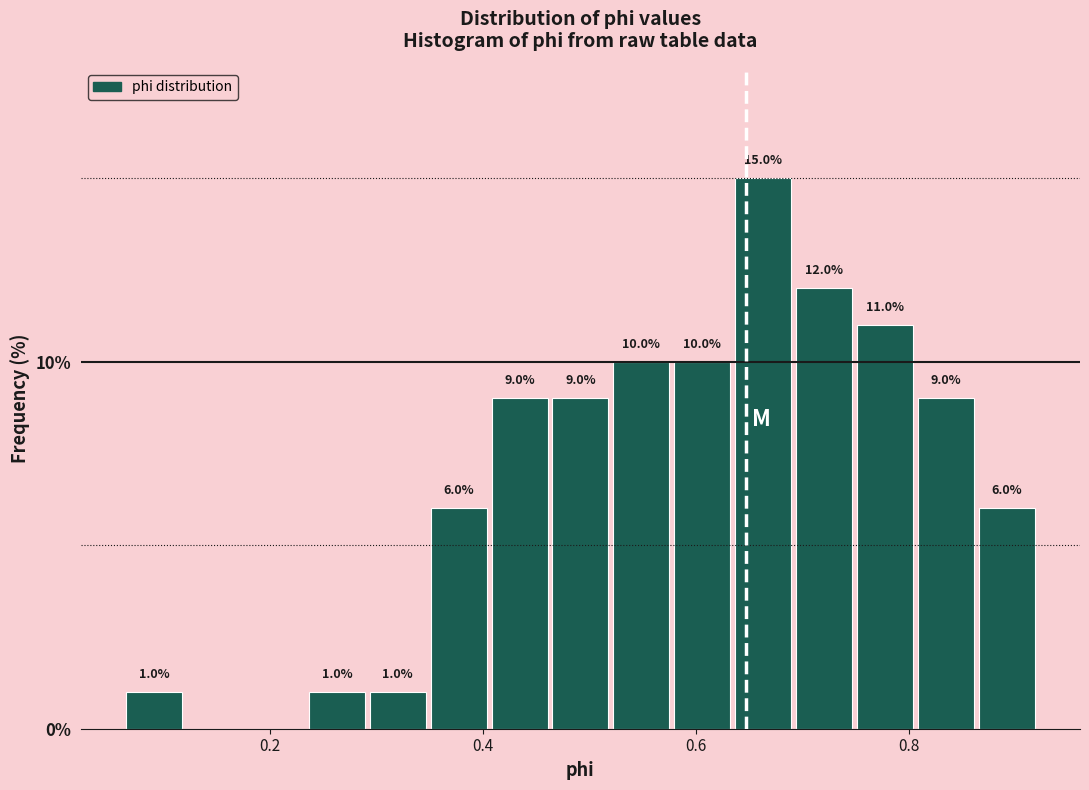

Read against the x-axis, roughly where is the centre of the tallest bar?

0.66